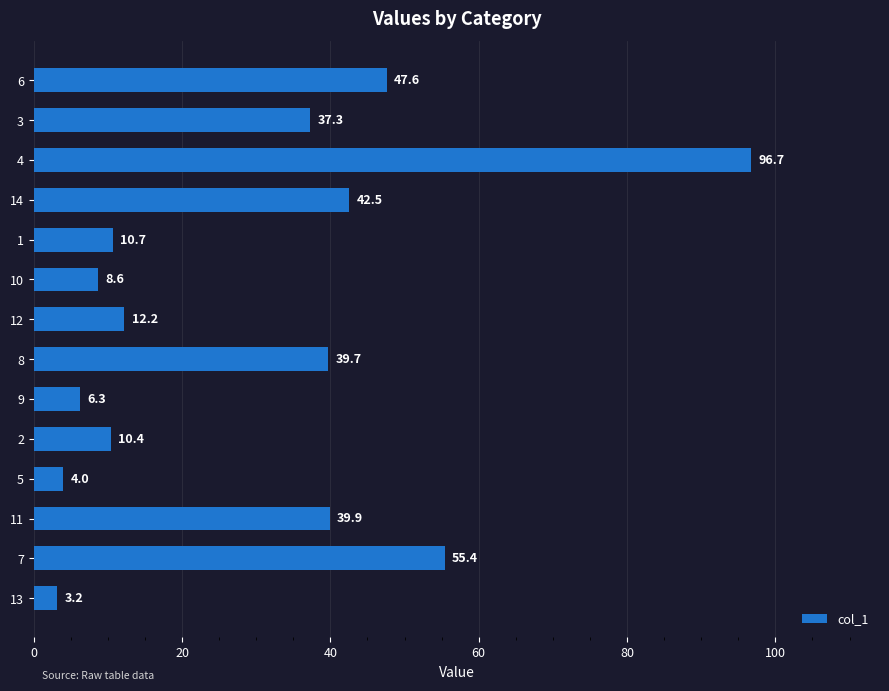

How many bars are there in total?

14